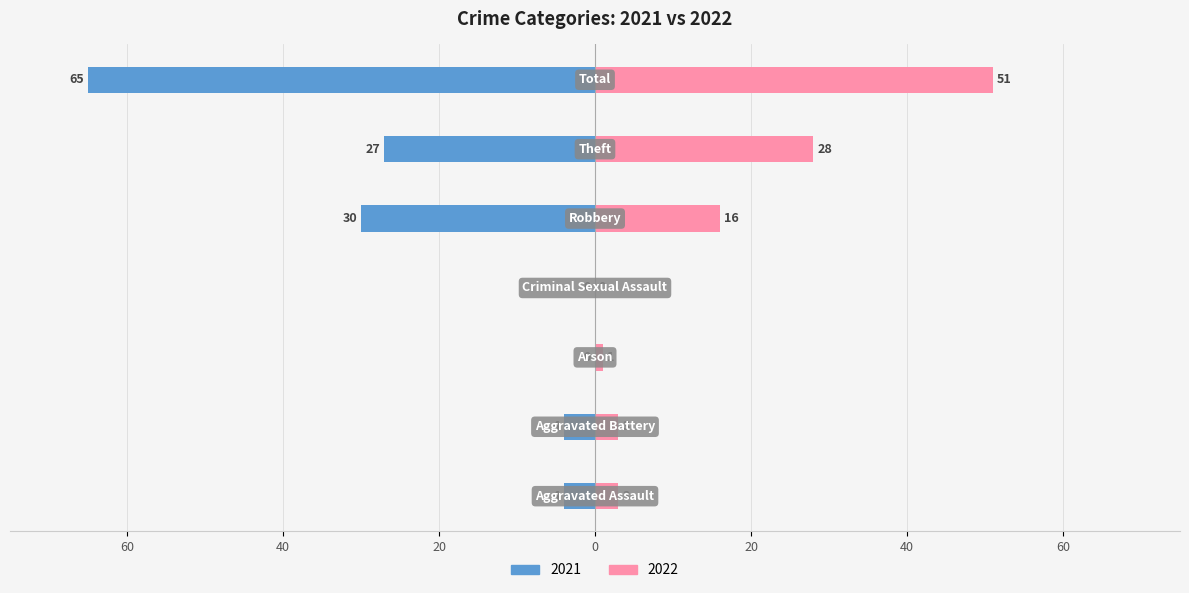

Does the chart contain stacked bars?

No